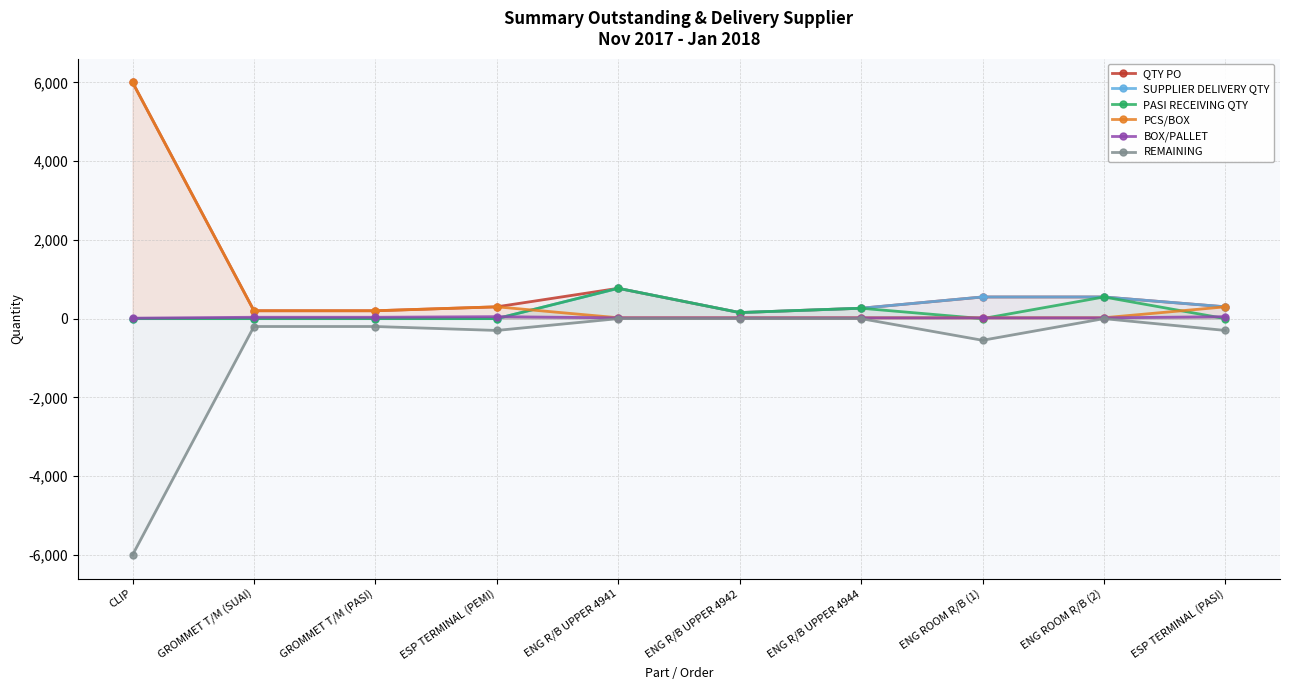

The value of BOX/PALLET at GROMMET T/M (SUAI) is 60. True or false?

False